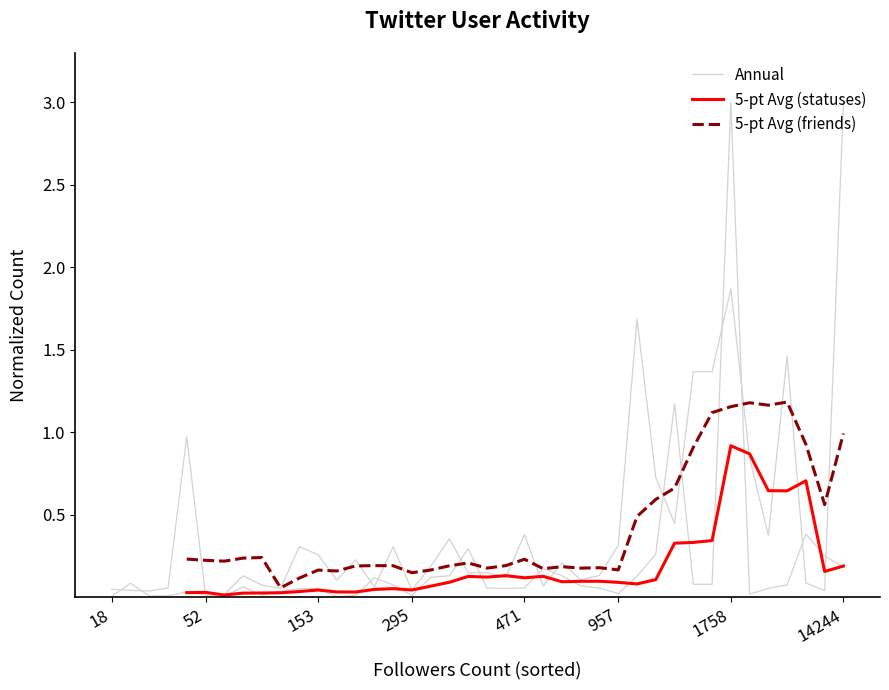

In 5-pt Avg (statuses), how many points are lower than both neighbors (excluding endpoints)?

9